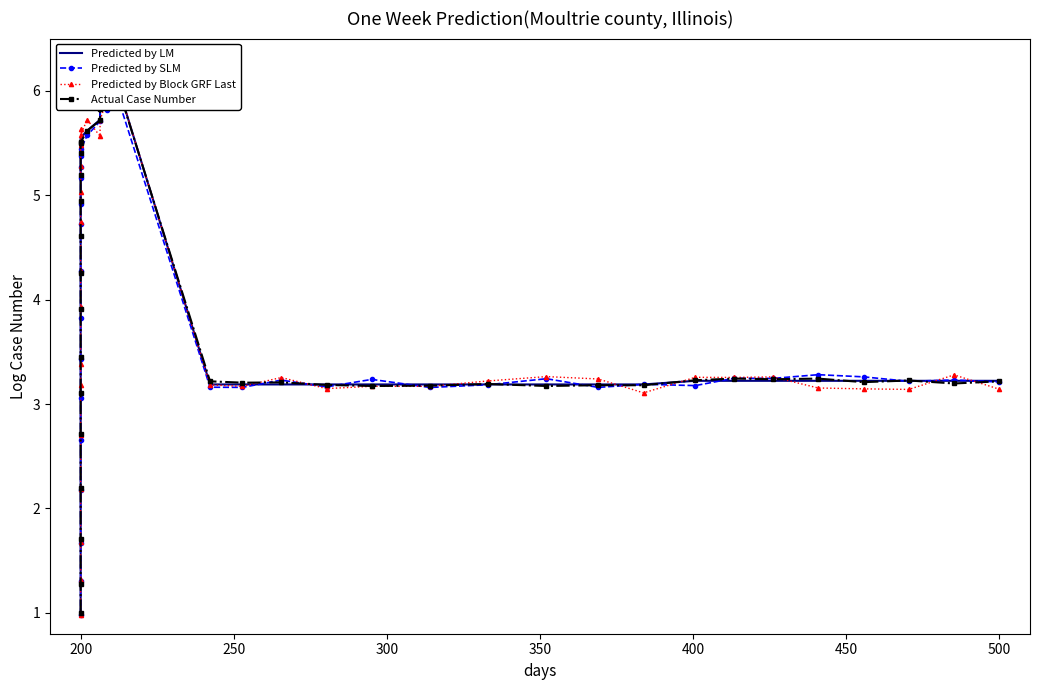

At which category is the sum across all series the highest?

20